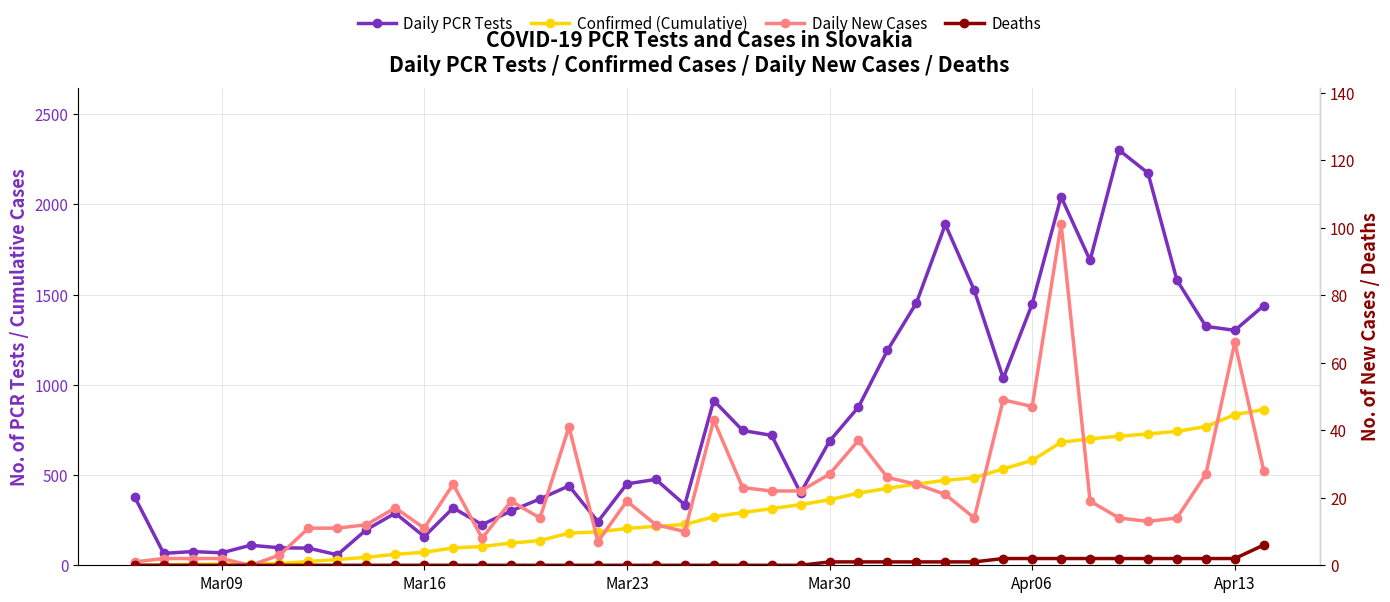

What is the difference between the second highest and minimum values in the Daily New Cases series?

66